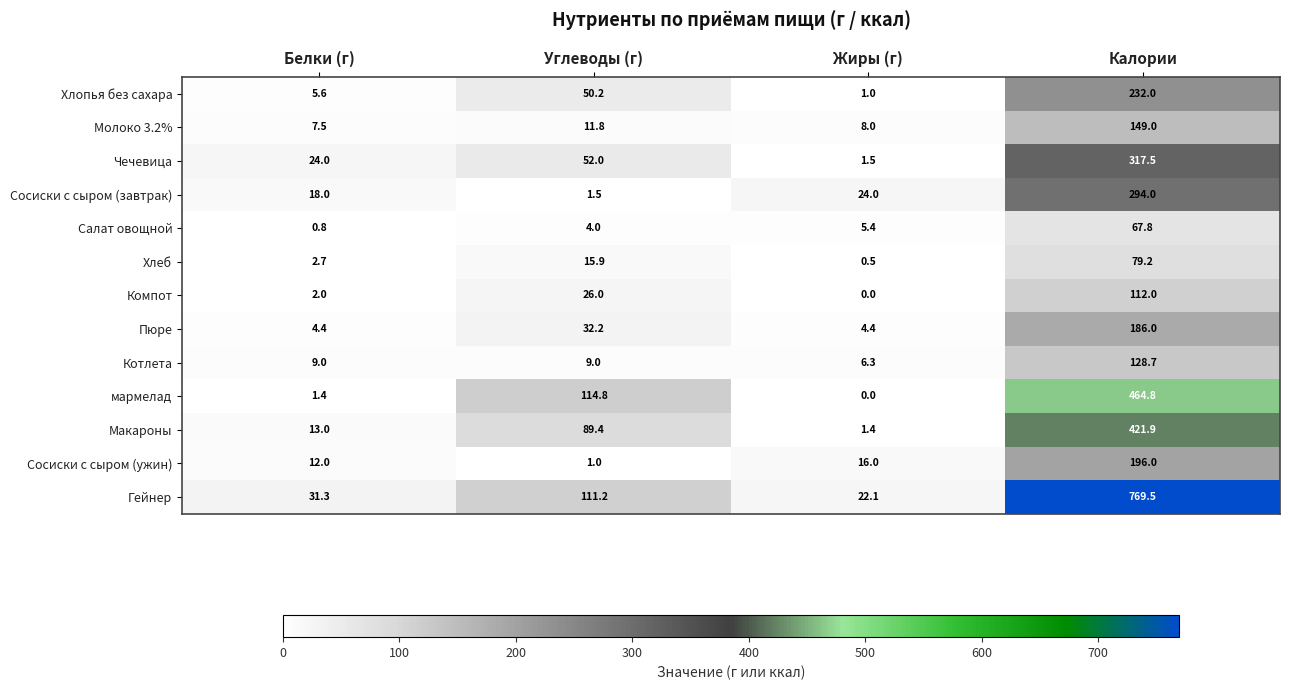

At how many categories does at least one series exceed 212?

1